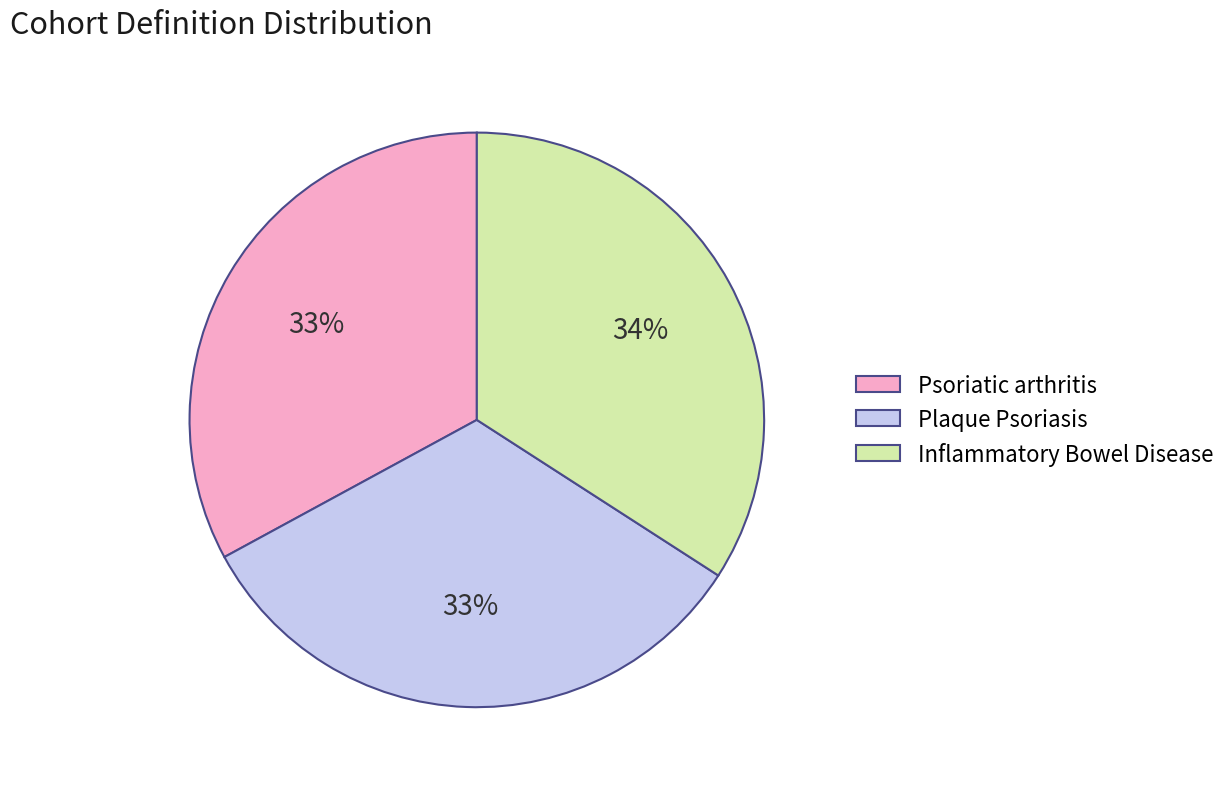

Do Inflammatory Bowel Disease and Plaque Psoriasis together represent more than half of the pie?

Yes